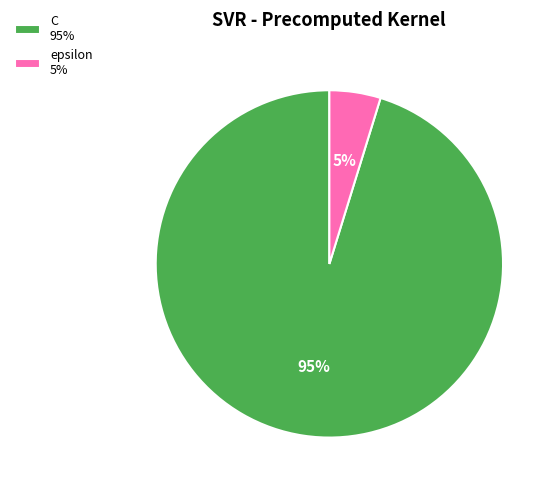

To the nearest percent, what percentage of the pie is C?

95%